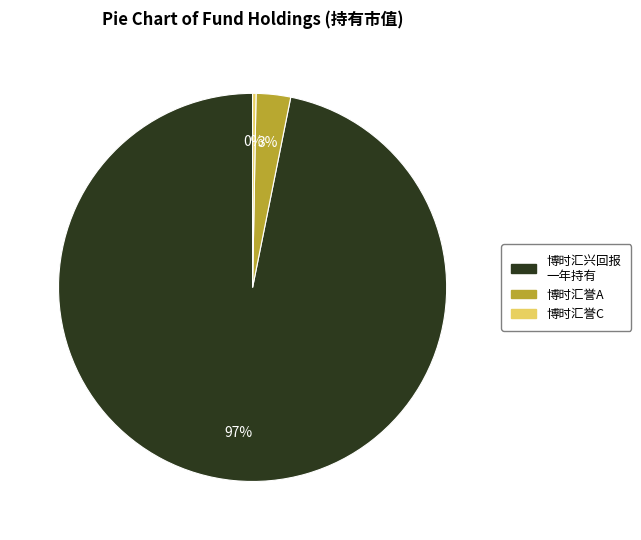

Rank the categories by value from lowest to highest.

博时汇誉C, 博时汇誉A, 博时汇兴回报 一年持有